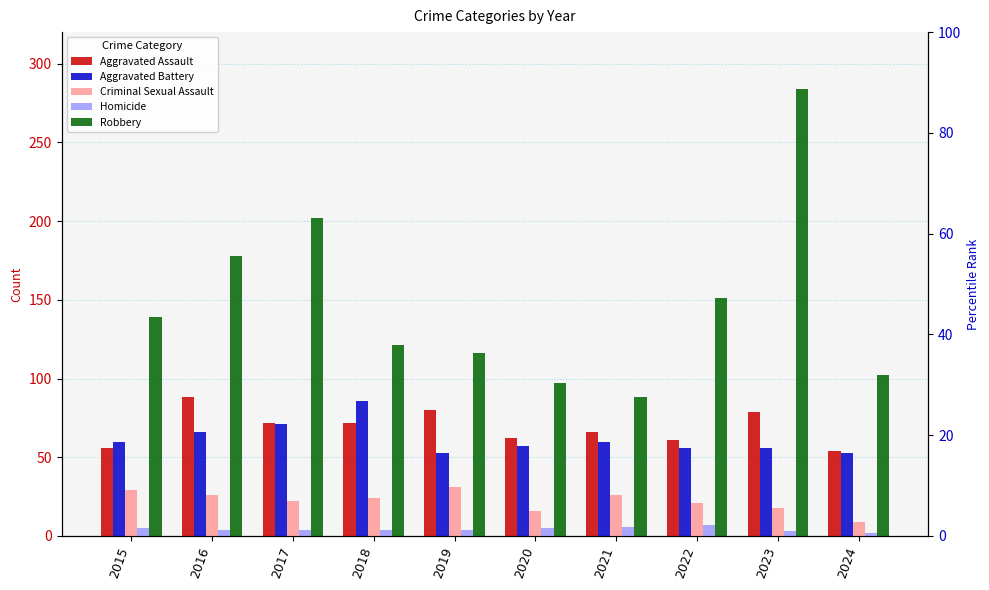

Reading left to right, what are all the values shown in this chart?

Aggravated Assault: 2015=56	2016=88	2017=72	2018=72	2019=80	2020=62	2021=66	2022=61	2023=79	2024=54
Aggravated Battery: 2015=60	2016=66	2017=71	2018=86	2019=53	2020=57	2021=60	2022=56	2023=56	2024=53
Criminal Sexual Assault: 2015=29	2016=26	2017=22	2018=24	2019=31	2020=16	2021=26	2022=21	2023=18	2024=9
Homicide: 2015=5	2016=4	2017=4	2018=4	2019=4	2020=5	2021=6	2022=7	2023=3	2024=2
Robbery: 2015=139	2016=178	2017=202	2018=121	2019=116	2020=97	2021=88	2022=151	2023=284	2024=102